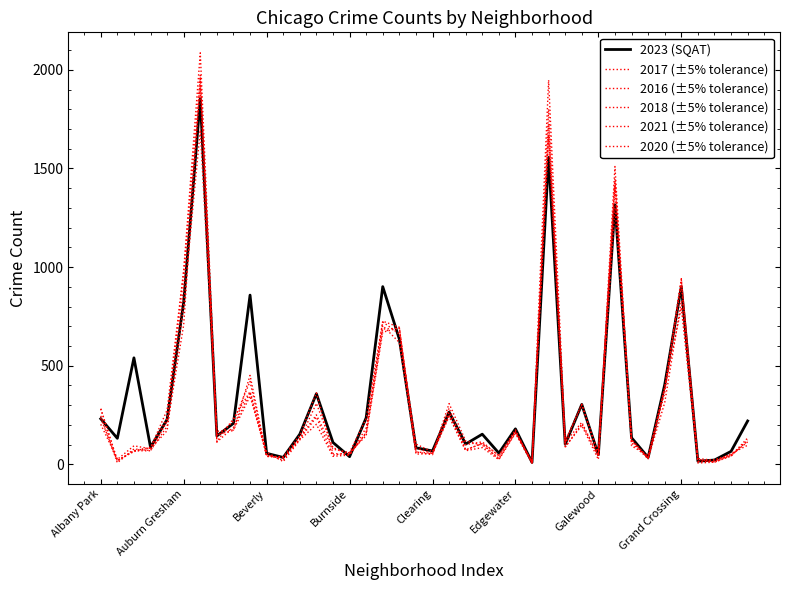

After their last crossing, which series has the higher values: 2020 (±5% tolerance) or 2021 (±5% tolerance)?

2020 (±5% tolerance)